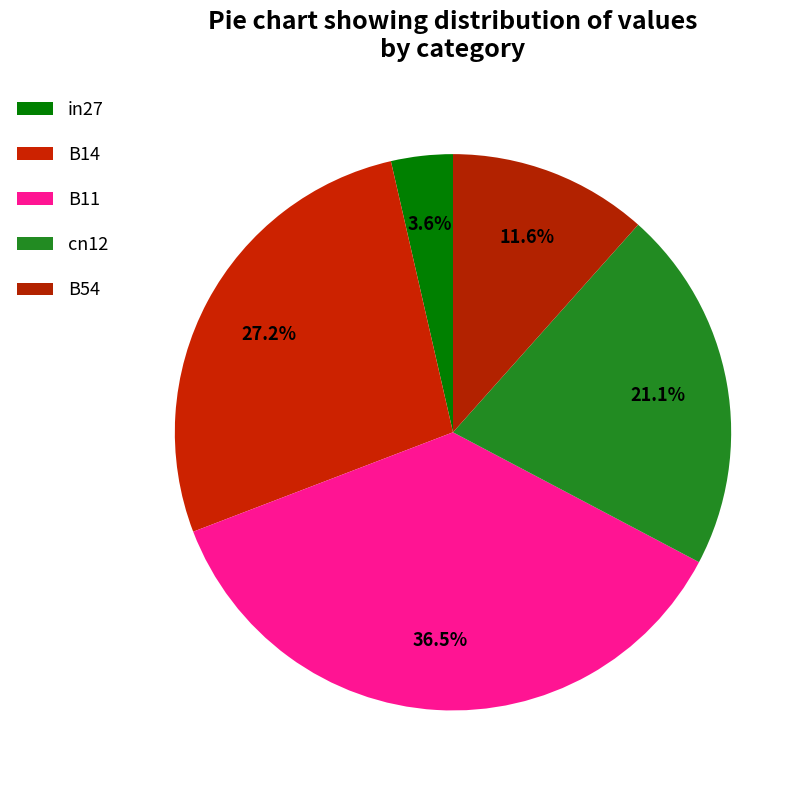

How many slices are in this pie chart?

5